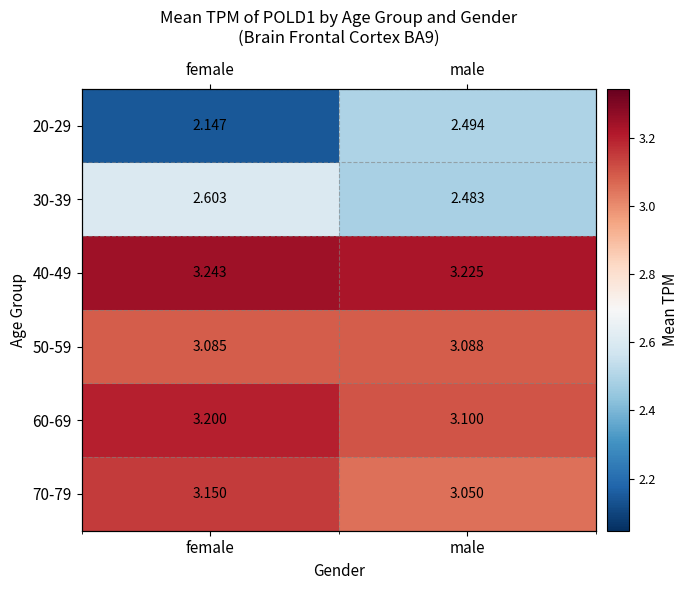

Which has a higher value, male or female?

male